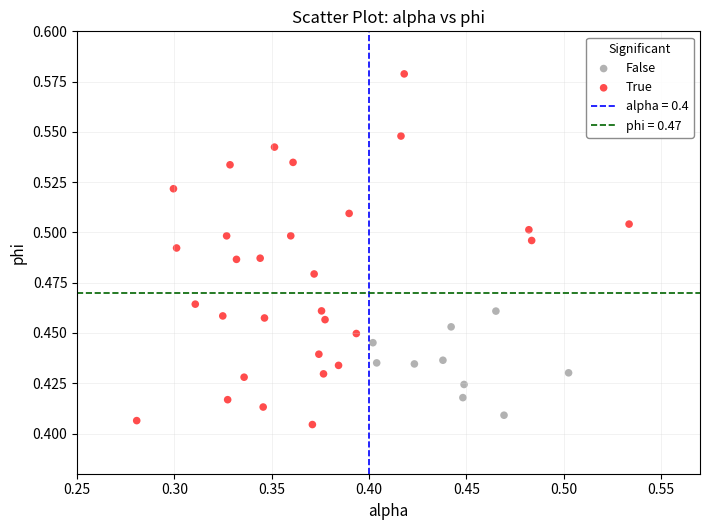

Which series has the widest spread of Y values?

True